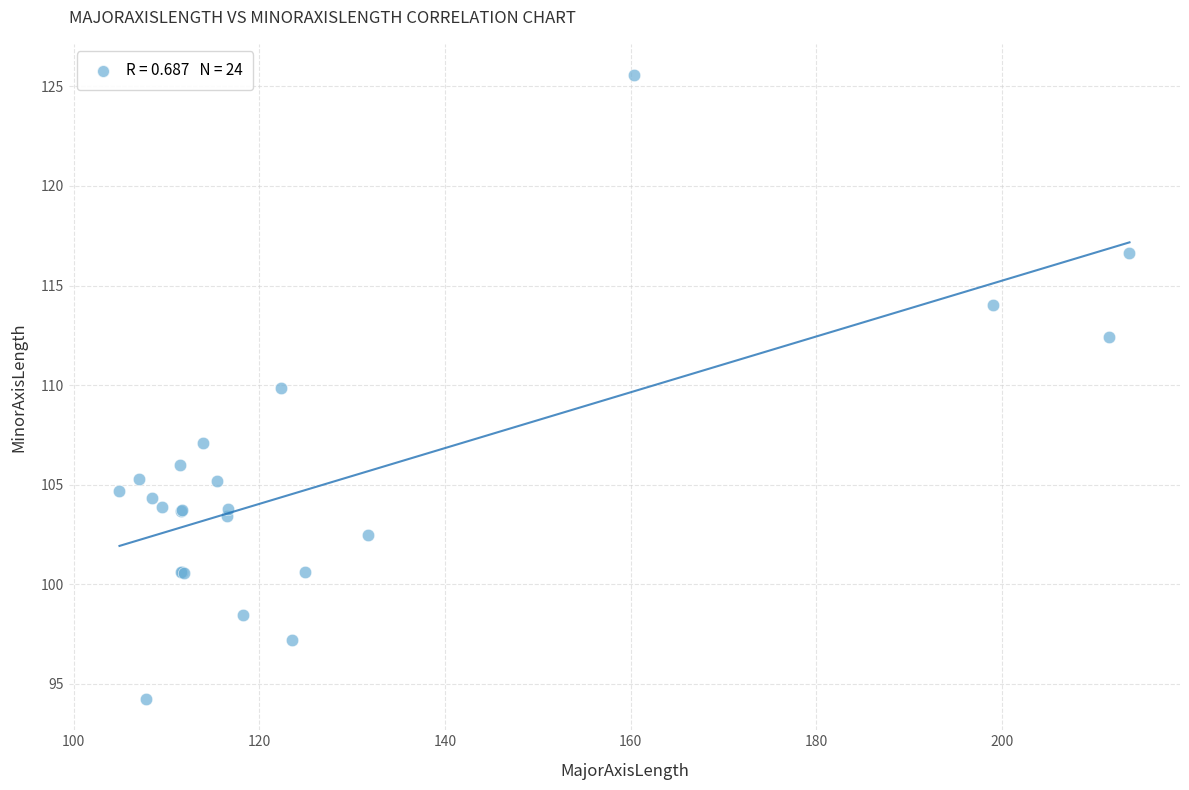

What Y value in the scatter plot is closest to 109?

109.9